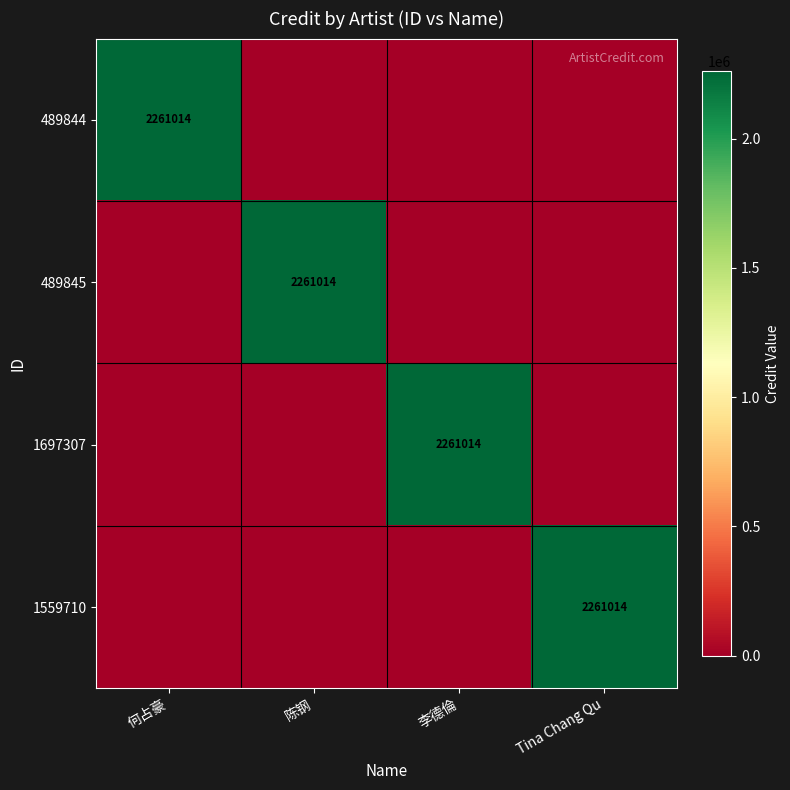

At which category is the sum across all series the highest?

何占豪